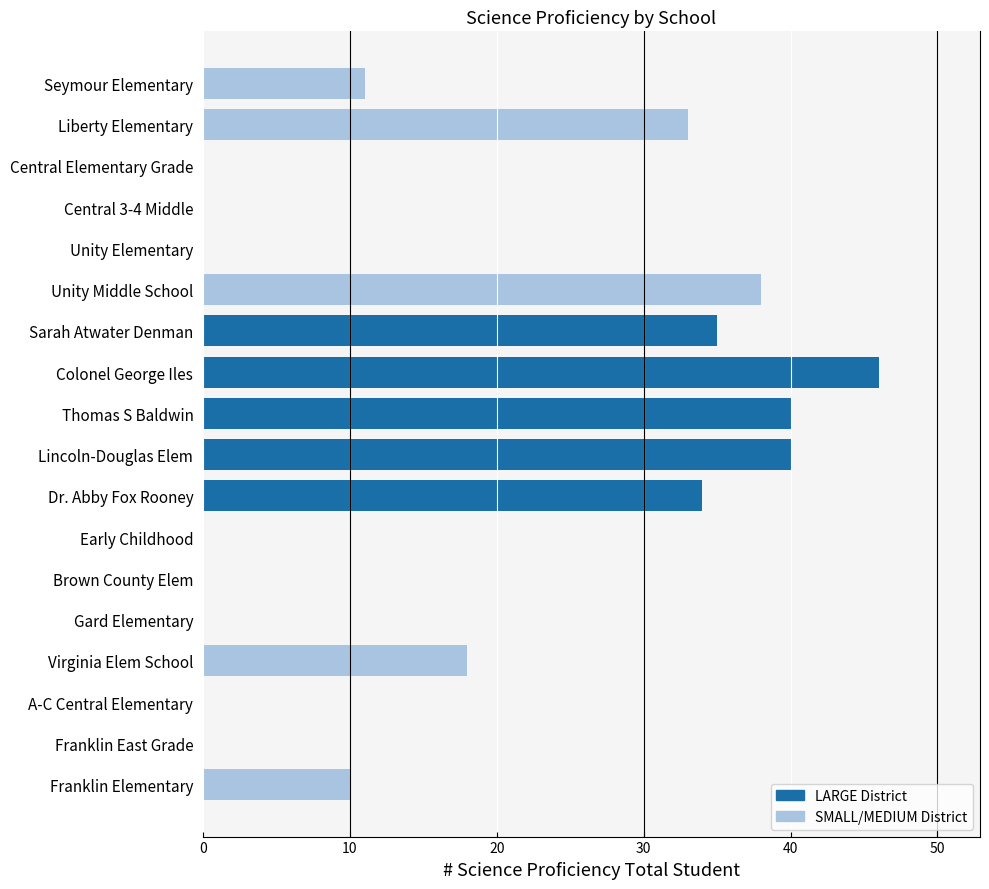

Are the bars horizontal?

Yes